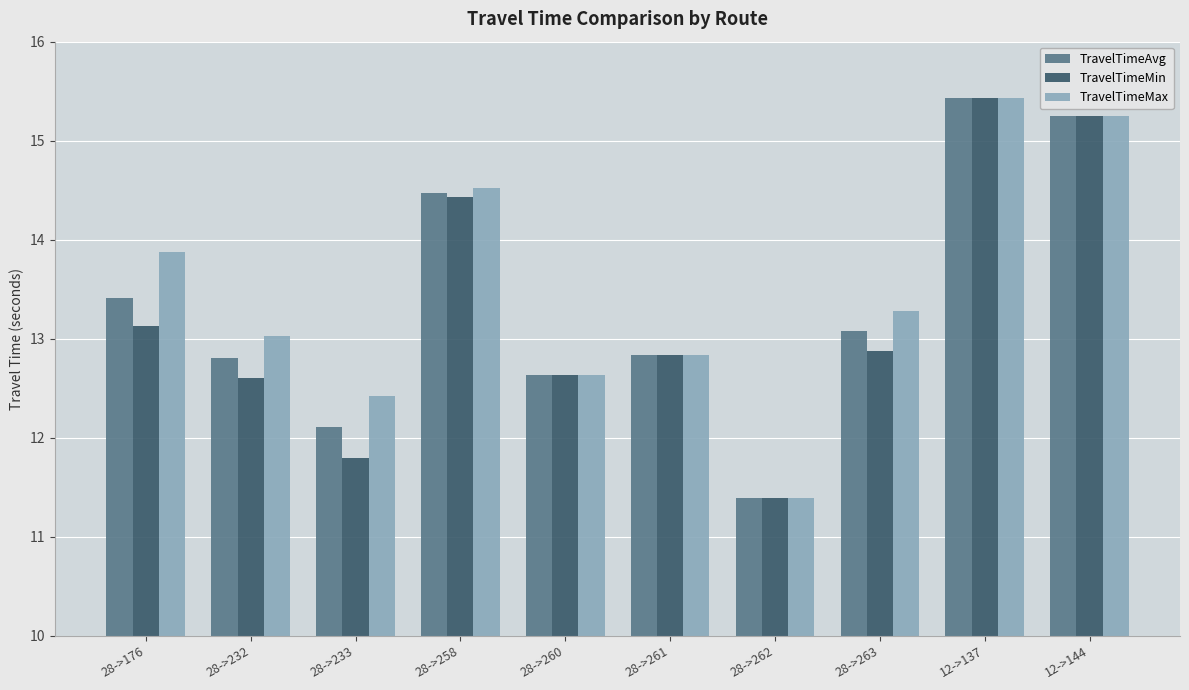

The value of TravelTimeMin at 28->261 is 12.8. True or false?

True